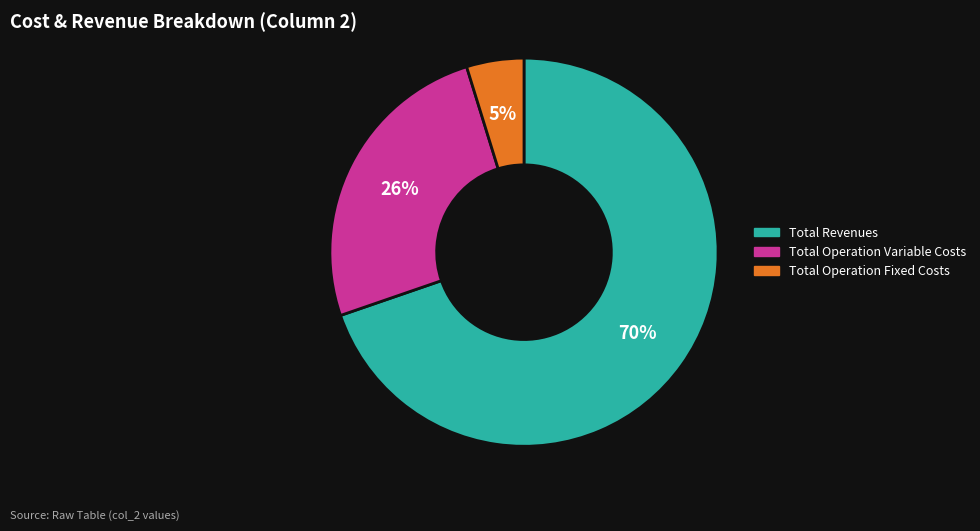

To the nearest percent, what is the average slice percentage?

33%